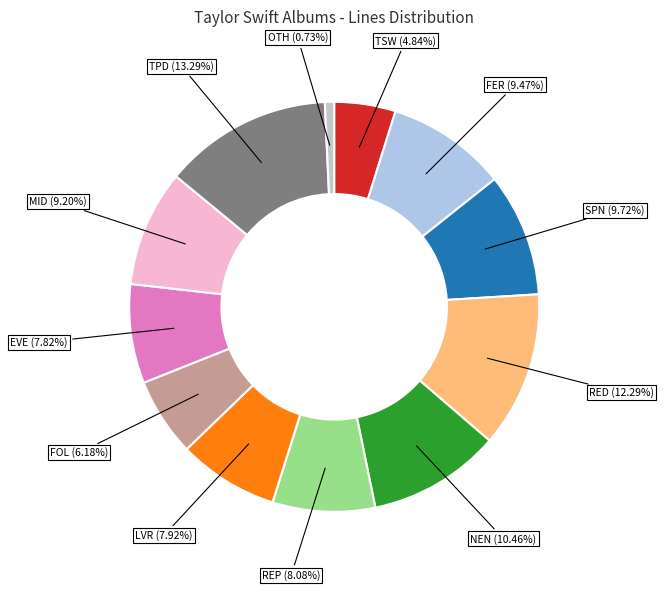

What is the smallest slice in the pie chart?

OTH